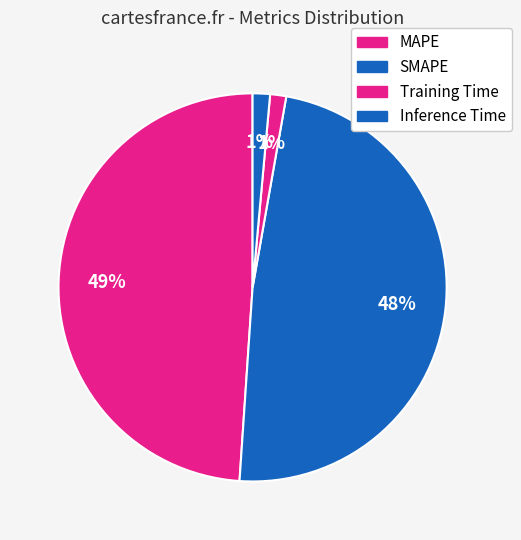

Which has a higher value, Training Time or Inference Time?

Inference Time